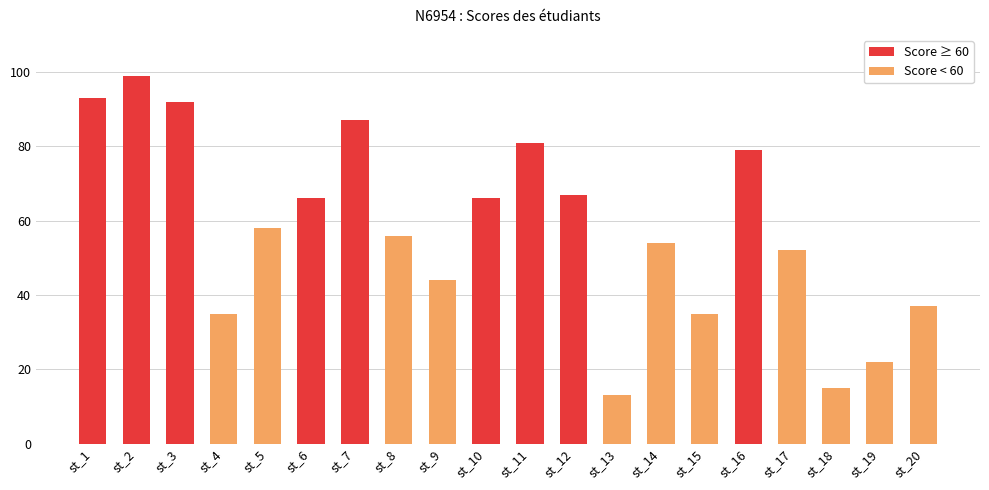

Approximately how many times larger is the value at st_5 compared to st_3?

0.6